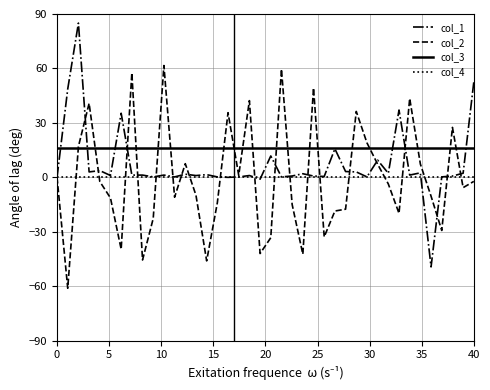

Which series has the widest spread of values?

col_1